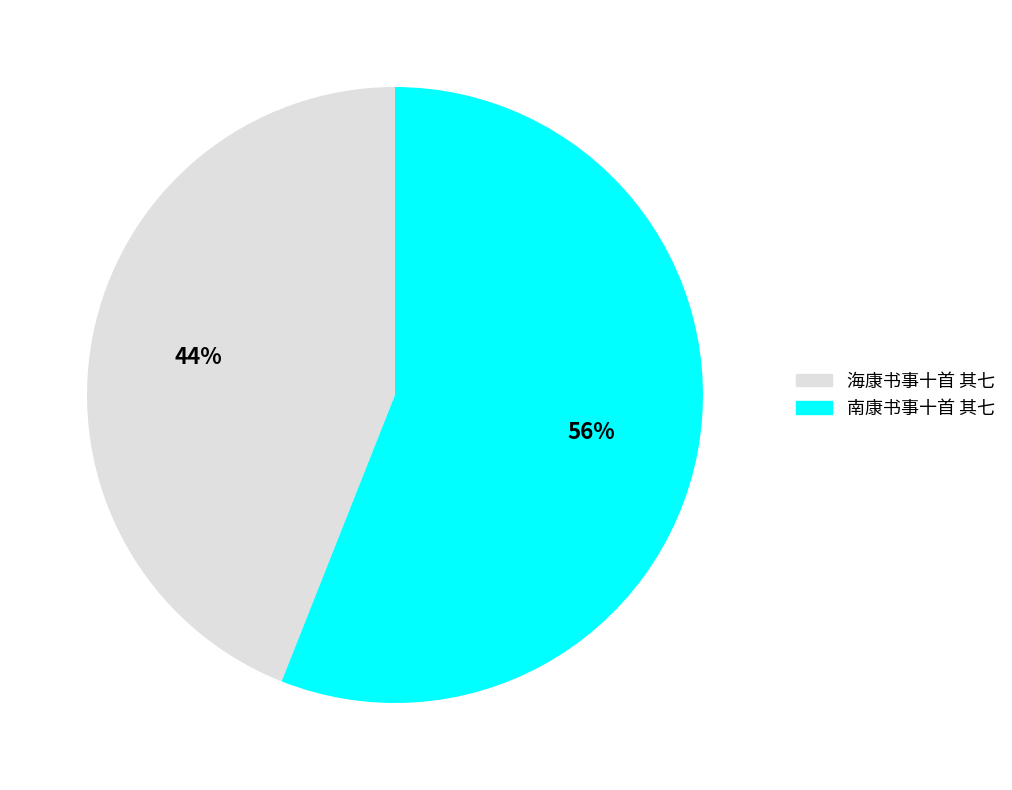

Is it true that 海康书事十首 其七 is 30% of the pie?

False